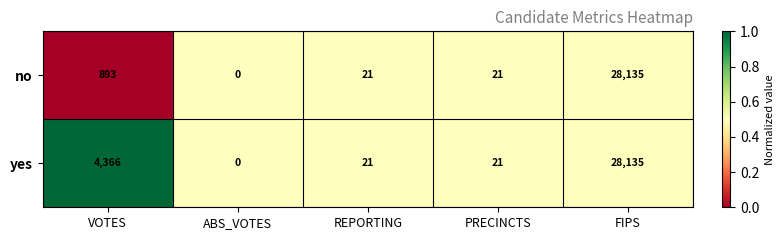

At which category is the sum across all series the highest?

FIPS